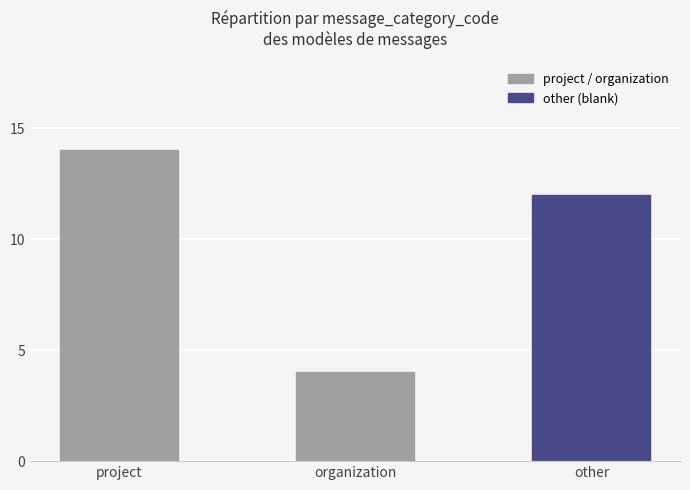

Between project and organization, which is larger?

project